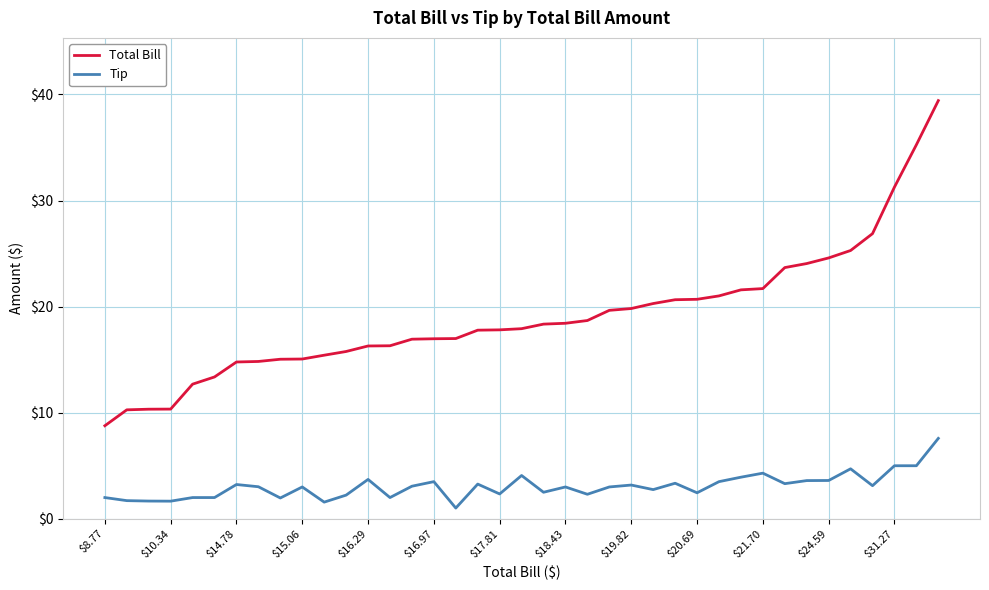

What is the difference between the maximum and minimum values in the Tip series?

6.6